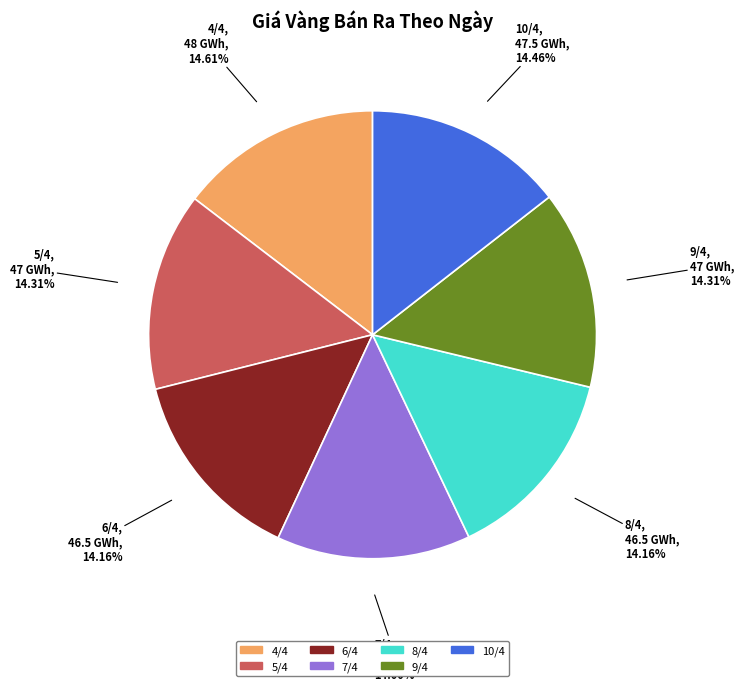

The 8/4 slice represents 14% of the pie. True or false?

True